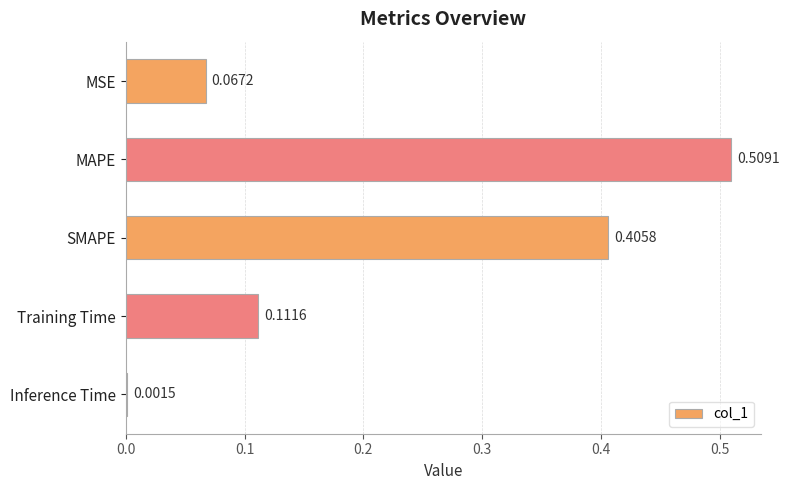

Which label corresponds to the largest value in the chart?

MAPE